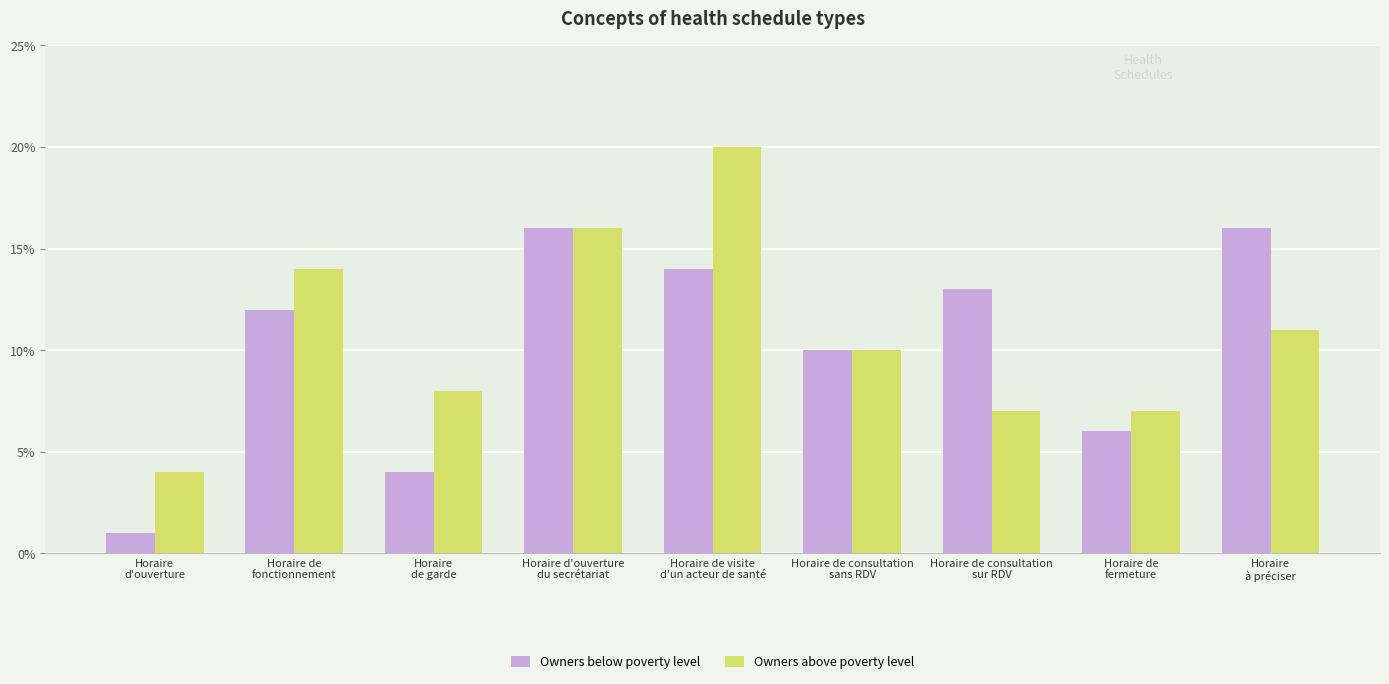

Rank the series by their maximum value, from highest to lowest.

Owners above poverty level, Owners below poverty level